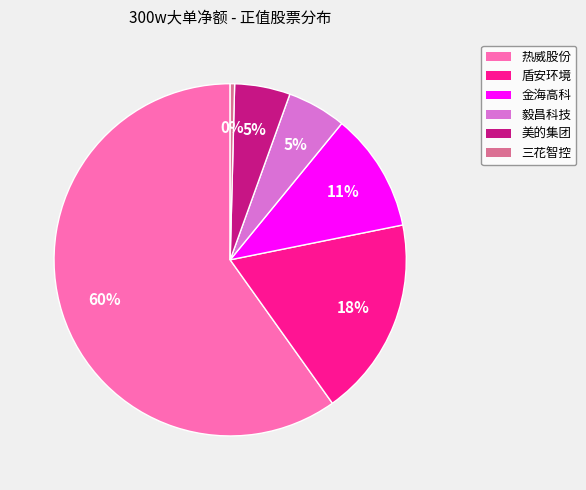

Does 毅昌科技 account for over 50% of the chart?

No